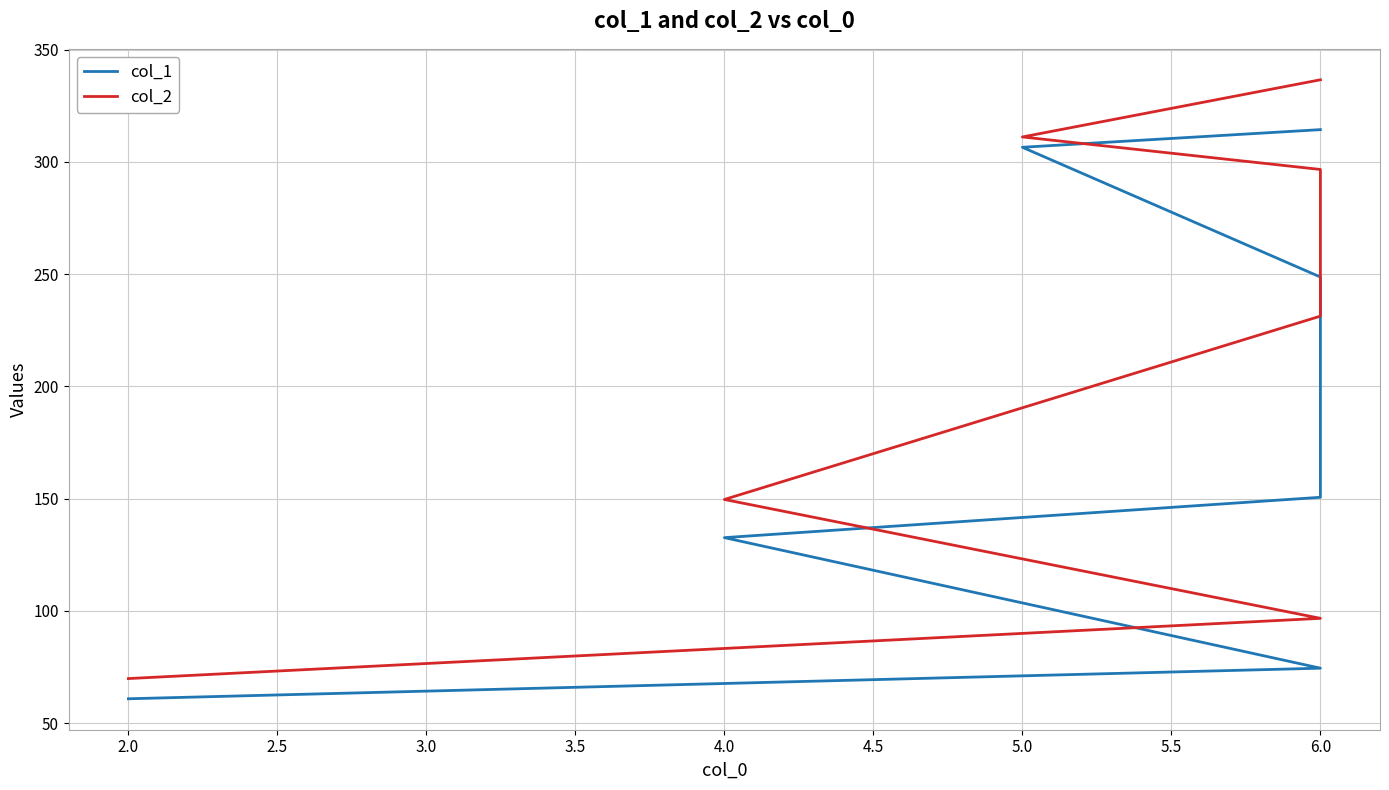

Which series has the largest range (max minus min)?

col_2